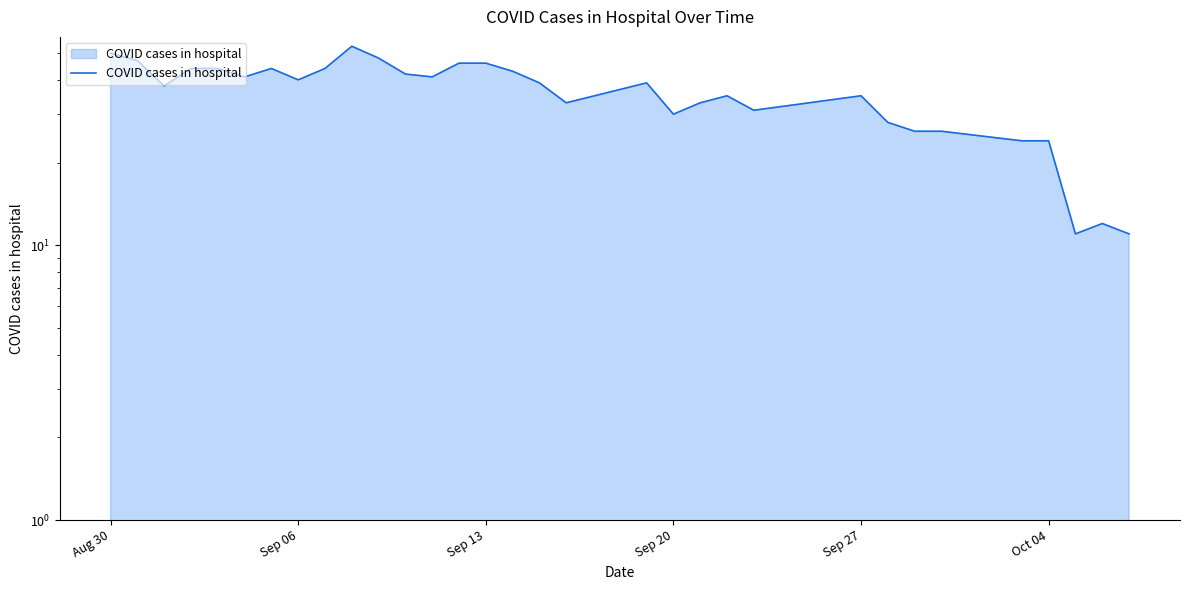

How many interior local peaks (higher than both neighbors) does the data have?

6